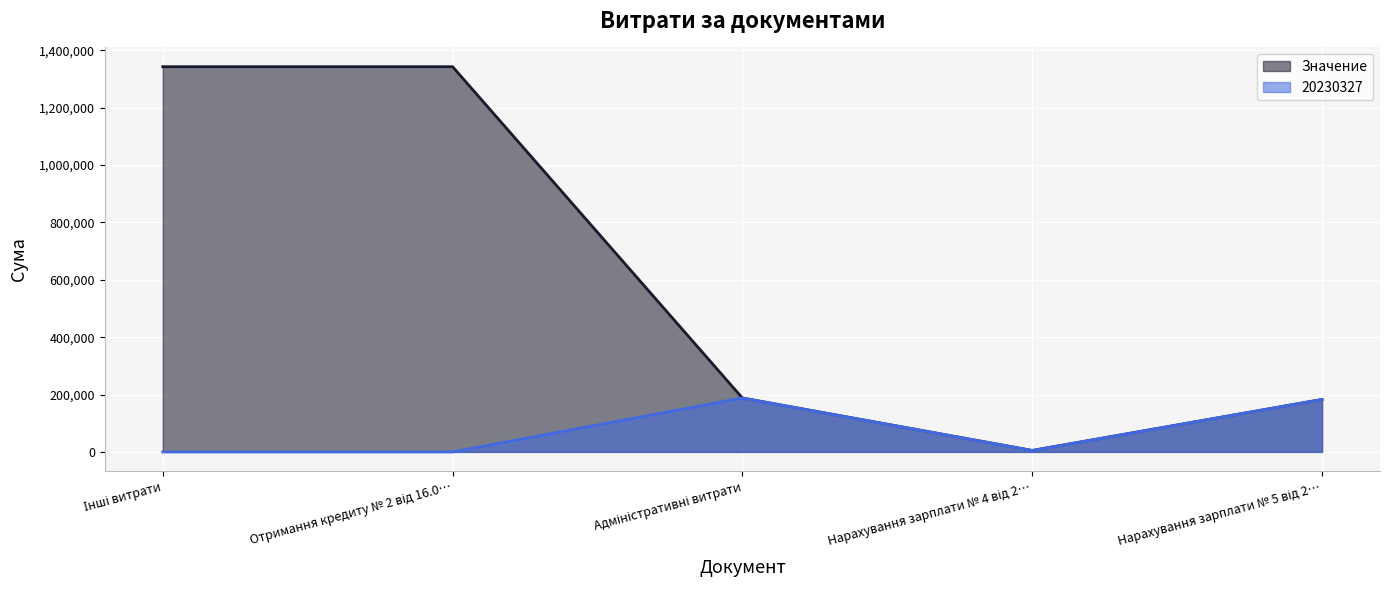

At which label does Значение first exceed 187843?

Інші витрати